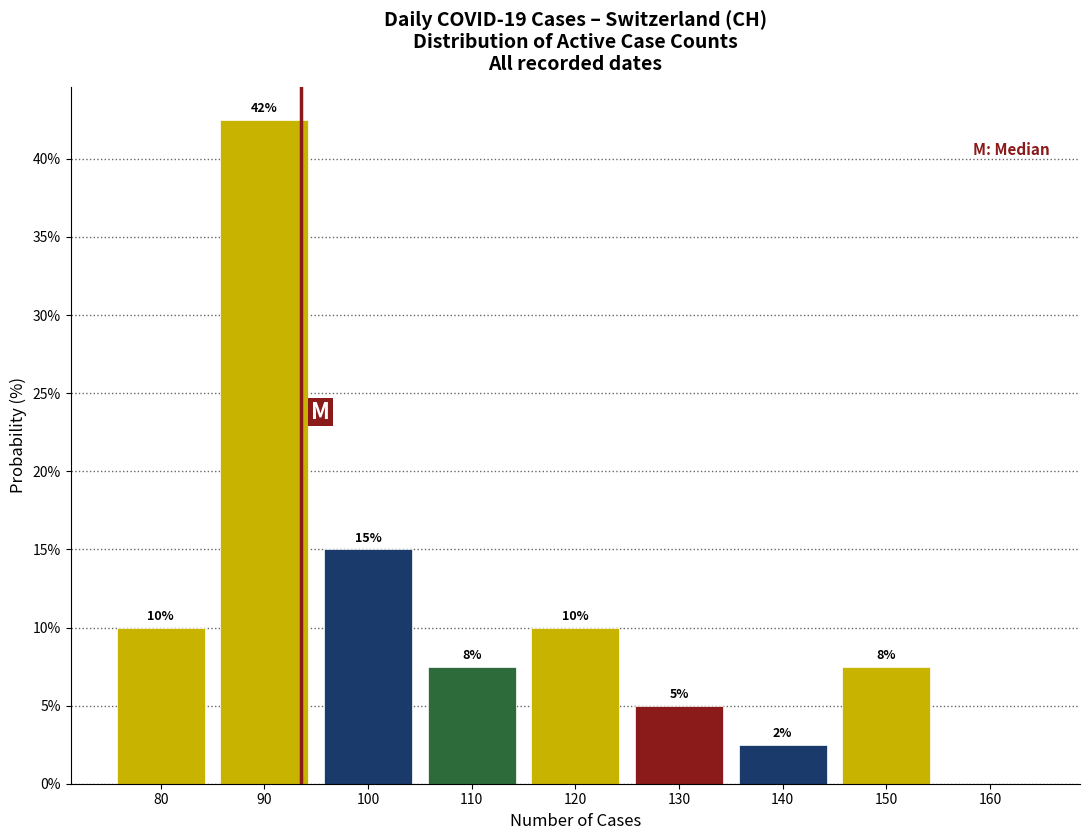

Which range on the x-axis has the tallest bar?

85 to 95